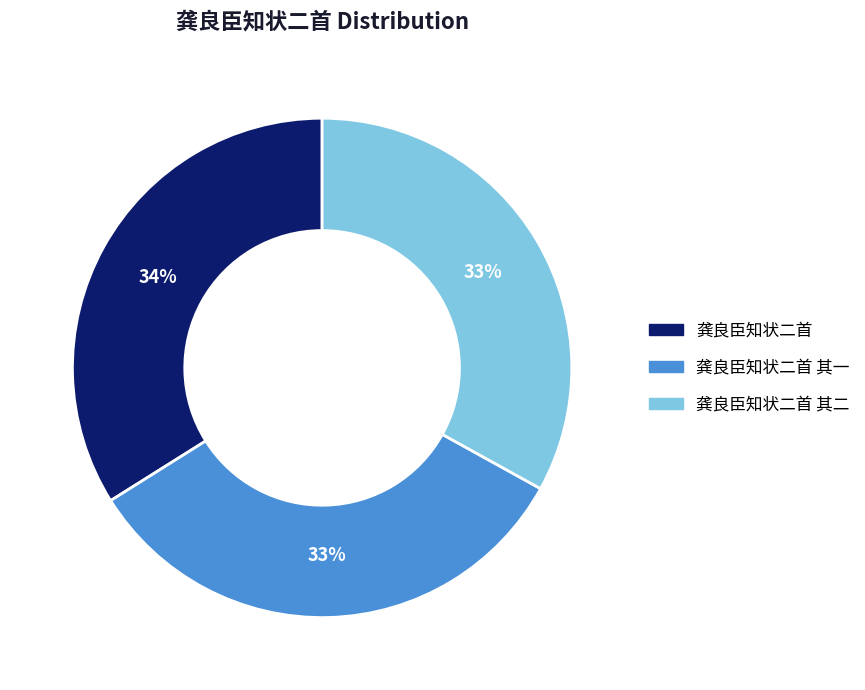

The 龚良臣知状二首 slice represents 34% of the pie. True or false?

True